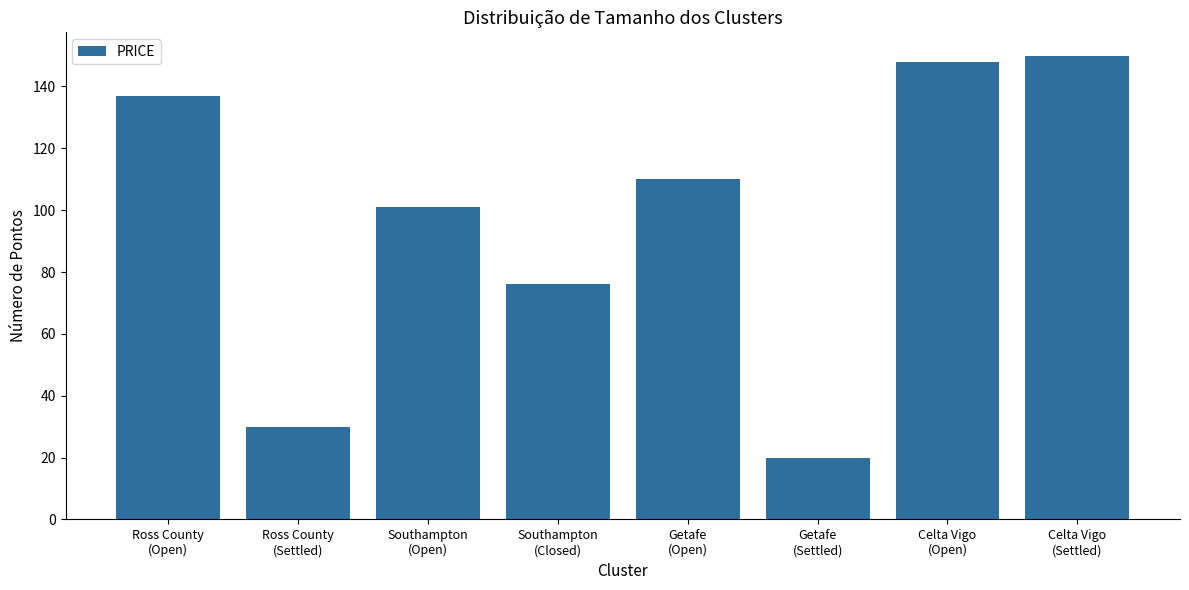

What is the greatest value displayed?

150